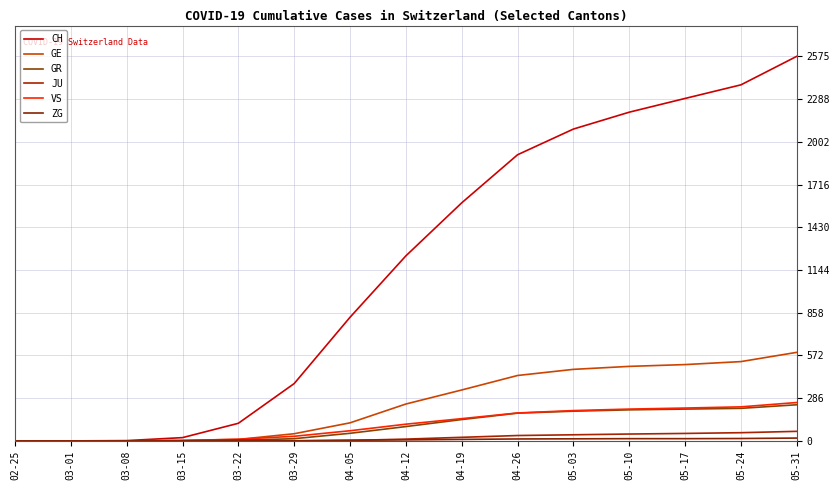

Reading left to right, what are all the values shown in this chart?

CH: 0	0	2	22	118	384	828	1239	1594	1916	2088	2201	2293	2384	2575
GE: 0	0	0	4	10	48	121	247	341	438	479	499	511	531	593
GR: 0	0	0	0	4	15	51	96	143	186	199	208	213	218	242
JU: 0	0	0	0	0	0	3	12	24	36	41	46	50	55	64
VS: 0	0	0	2	11	31	68	112	149	187	203	213	220	228	257
ZG: 0	0	0	0	6	1	5	7	10	13	14	15	15	16	19